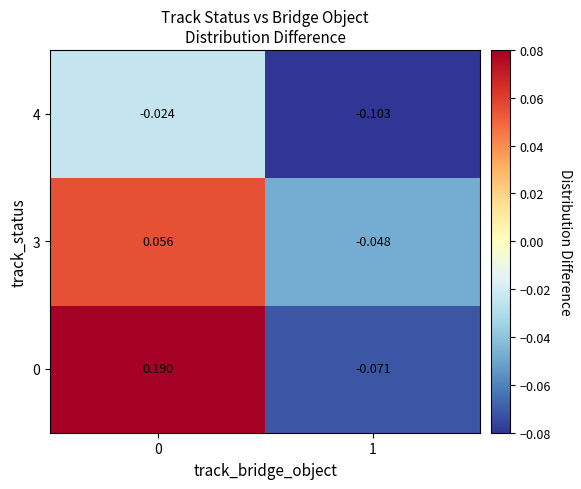

What is the total value across all series at 1?

-0.2